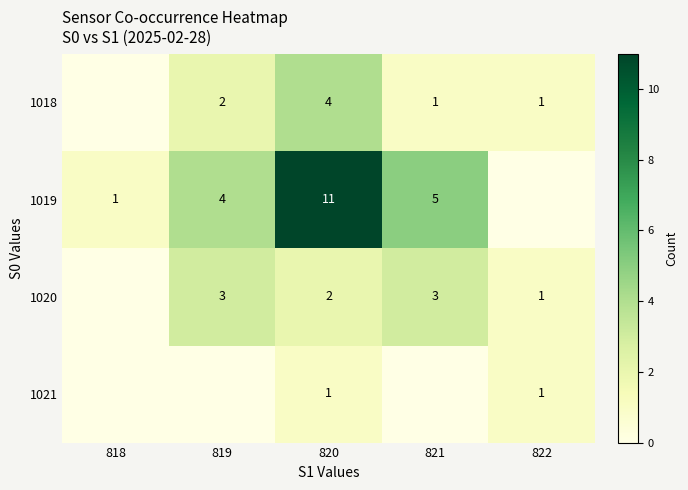

What is the difference between the 1019 values at 818 and 820?

10